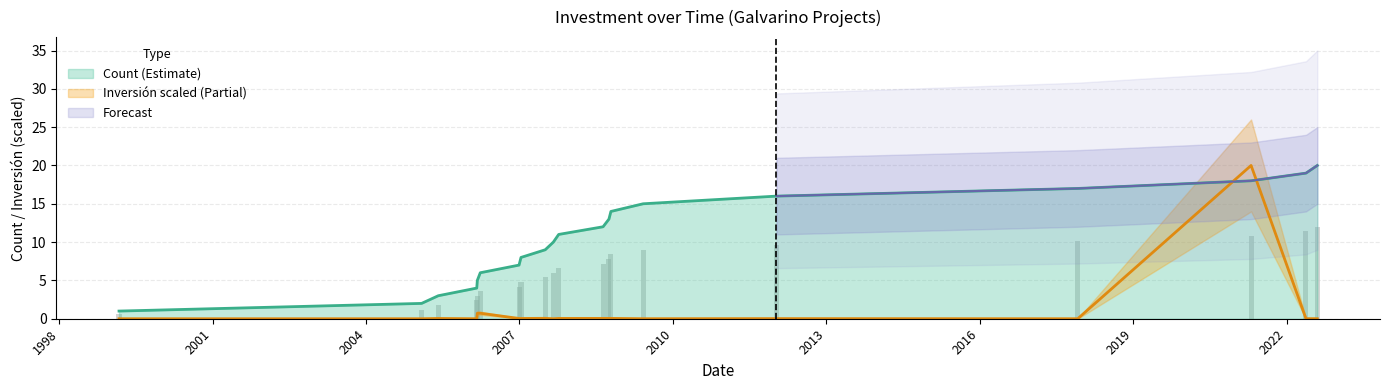

How many bars are there in total?

20